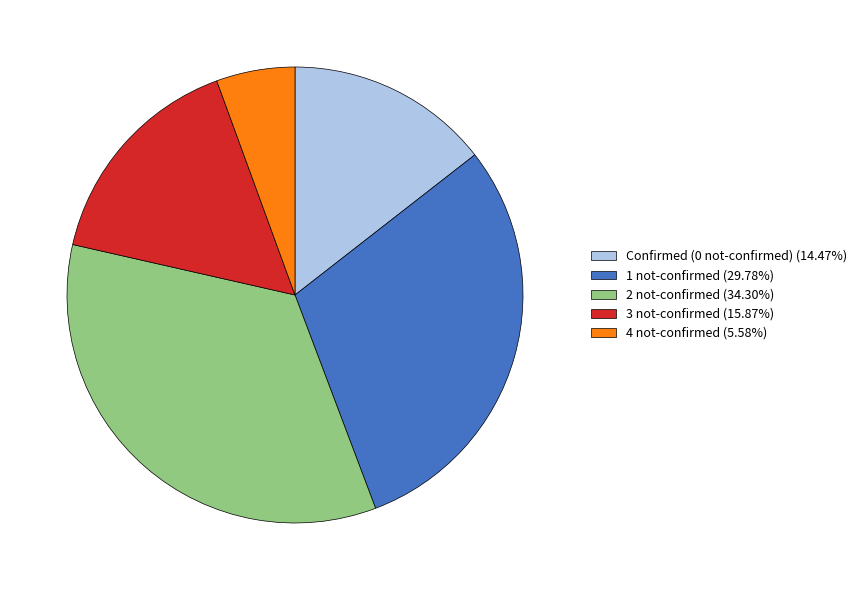

Is there any slice that represents more than half of the pie?

No